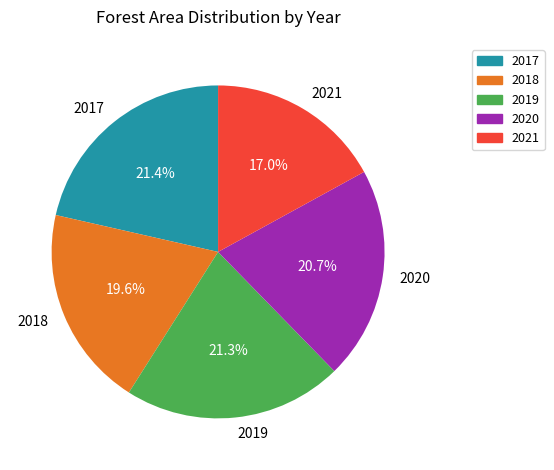

True or false: 2019 accounts for 21% of the total.

True